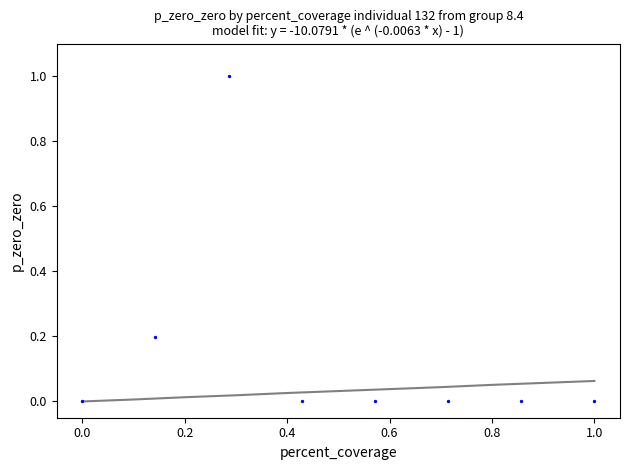

What is the range of X values (max minus min)?

1.0